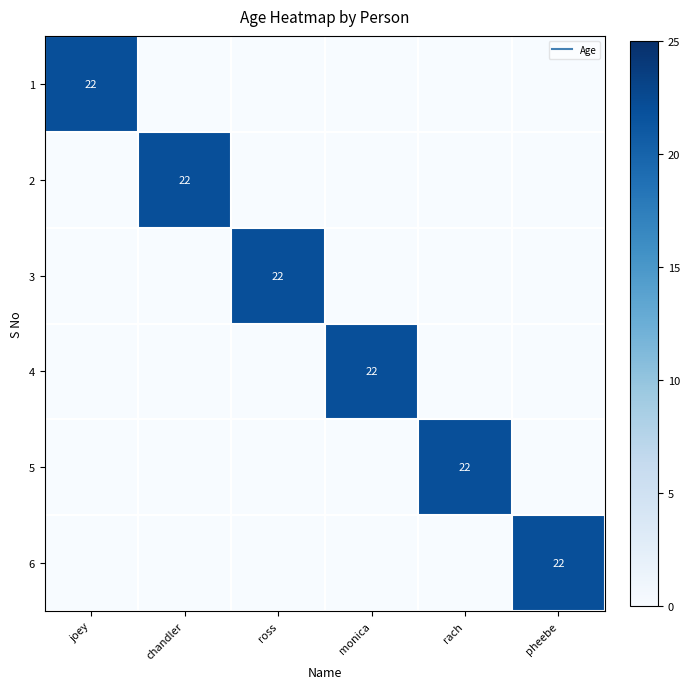

What is the sum of the 6 values at pheebe and ross?

22